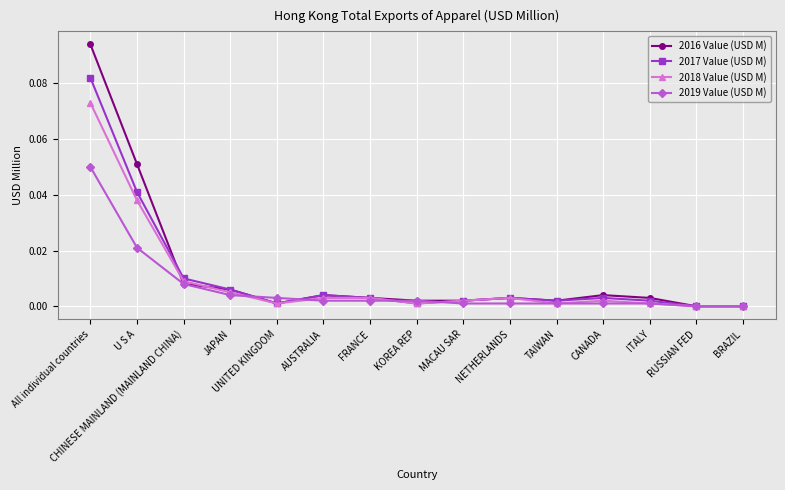

Is the value of 2018 Value (USD M) at JAPAN greater than the value of 2016 Value (USD M) at KOREA REP?

Yes